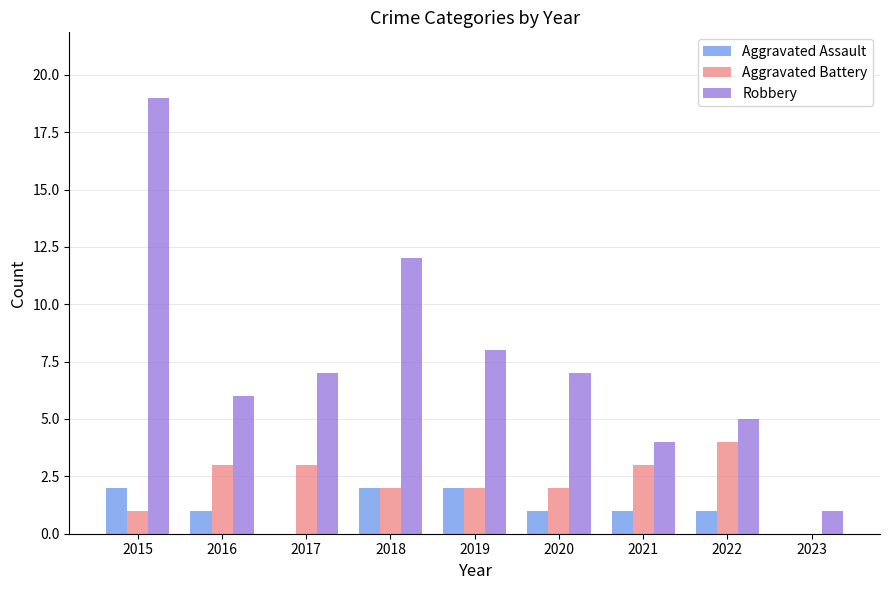

Which category has the highest value in the Robbery series?

2015